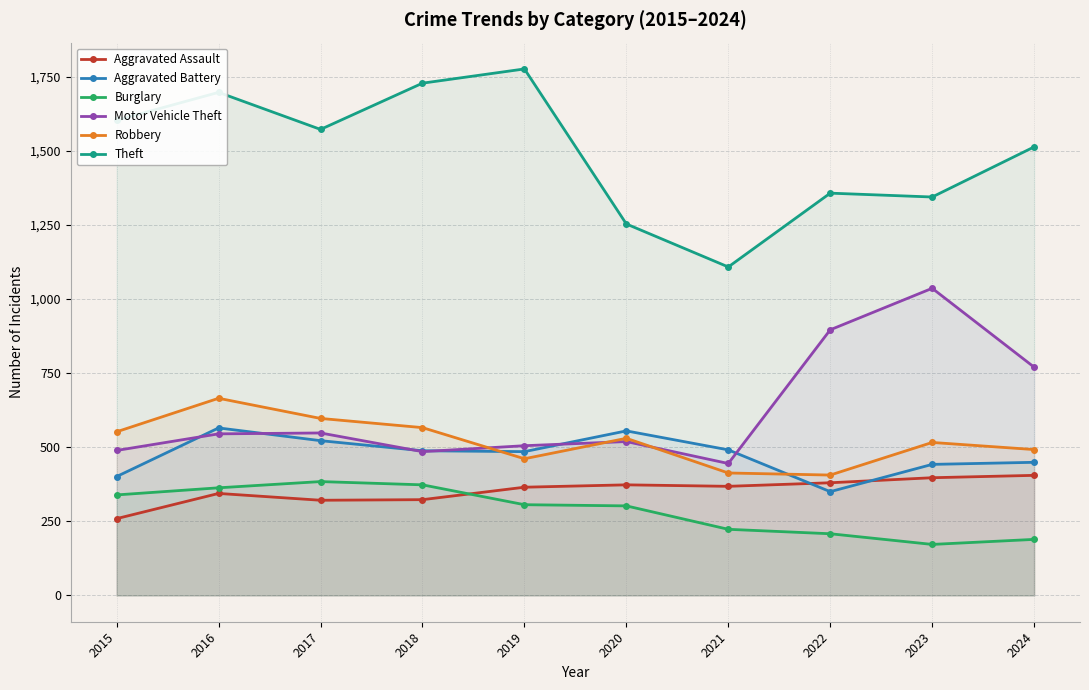

What is the spread (max minus min) of values at 2018?

1405